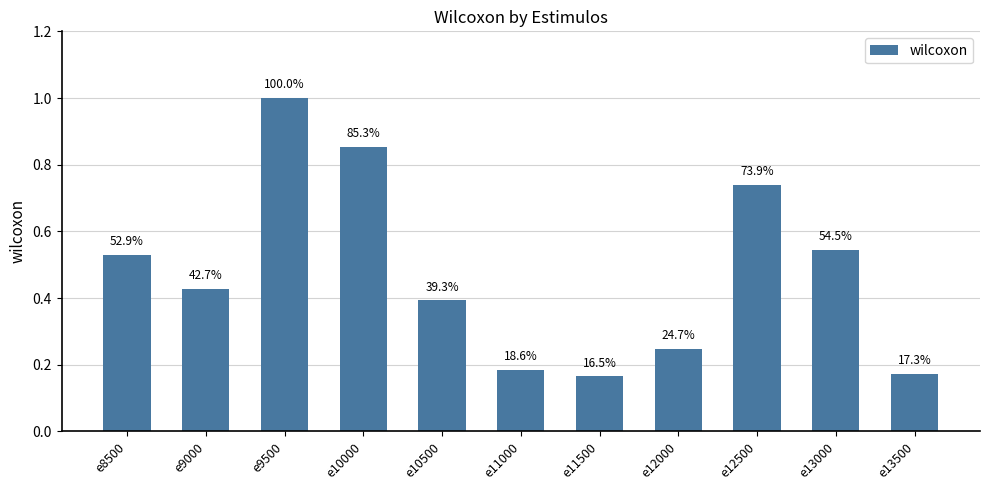

How many values are between 0 and 1?

11